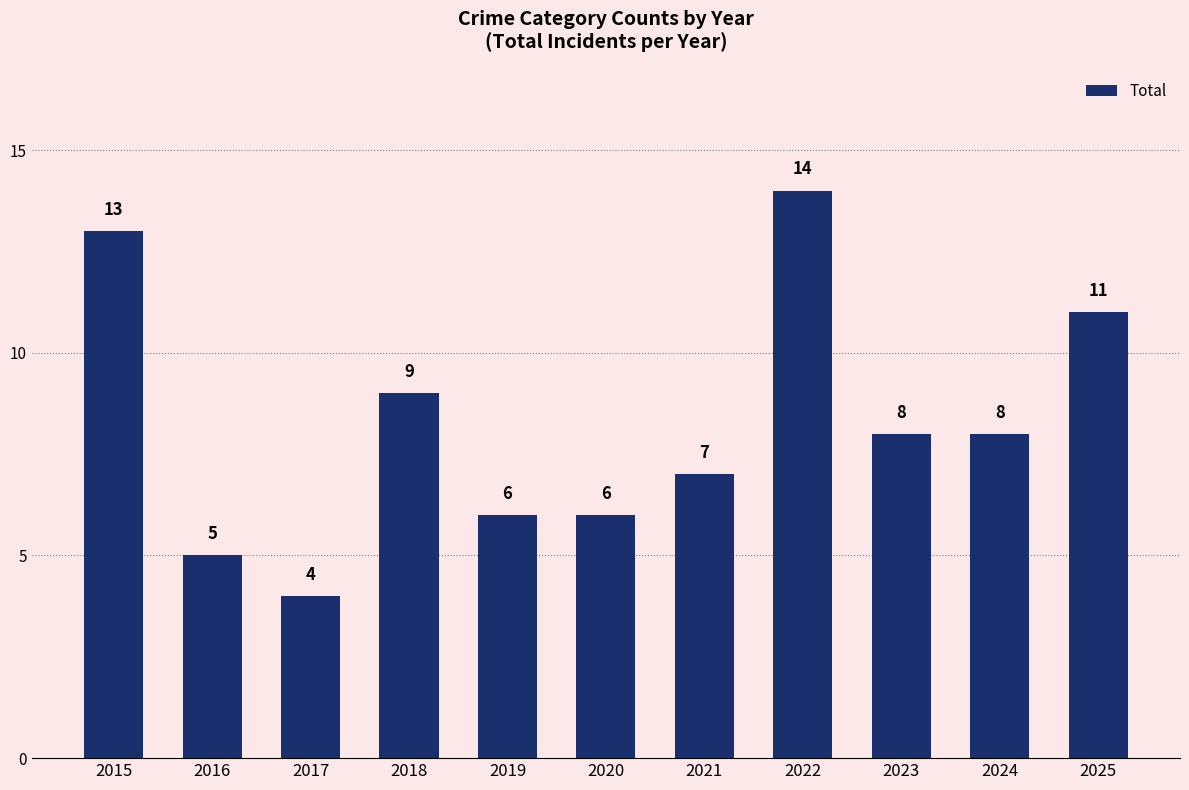

What is the ratio of the value at 2024 to the value at 2025?

0.7